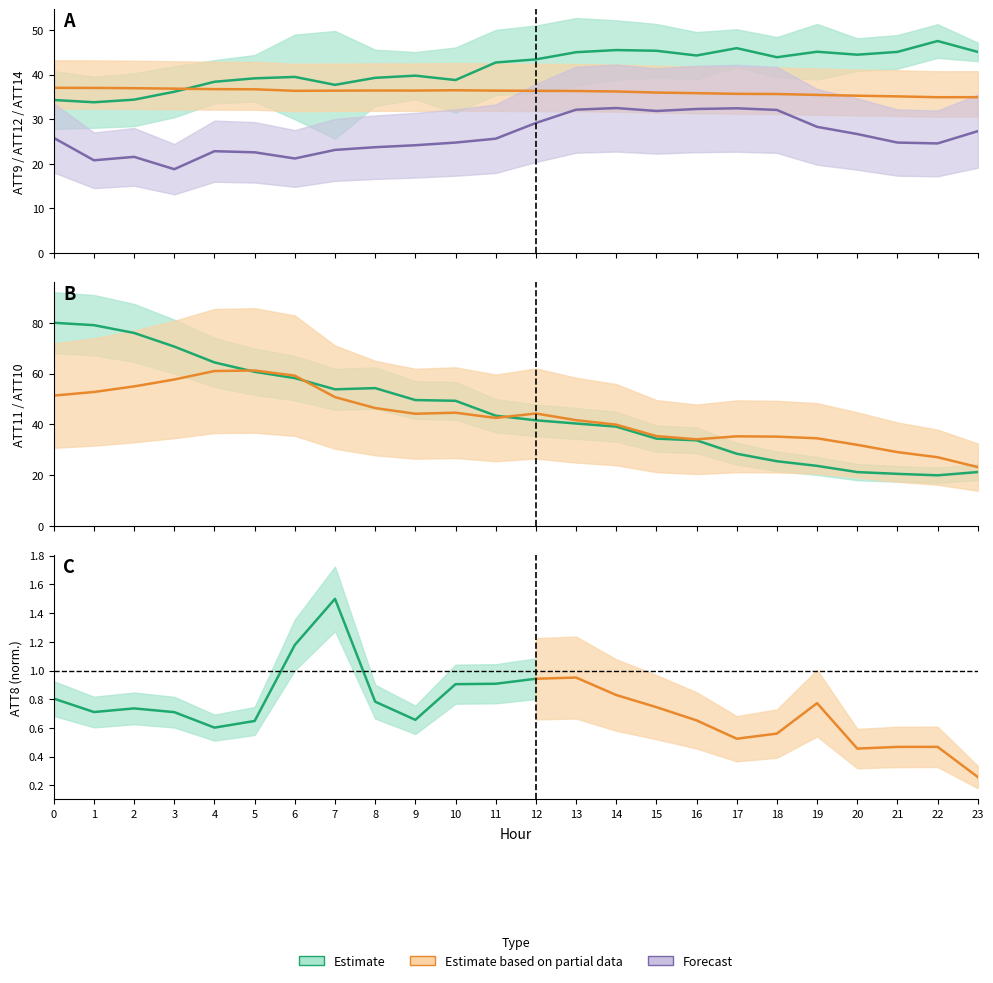

At which label does ATT12 reach its minimum?

22